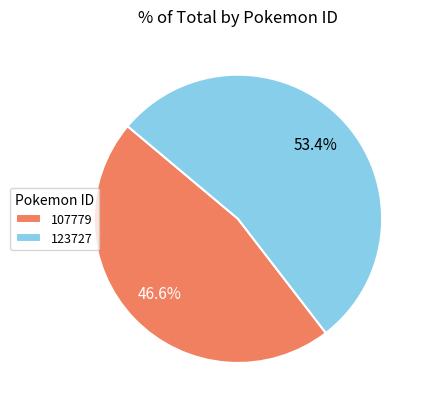

To the nearest percent, what portion does 107779 represent?

47%